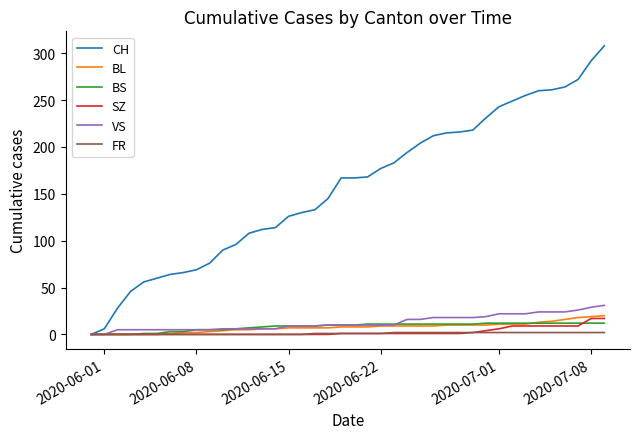

Which series has the widest spread of values?

CH